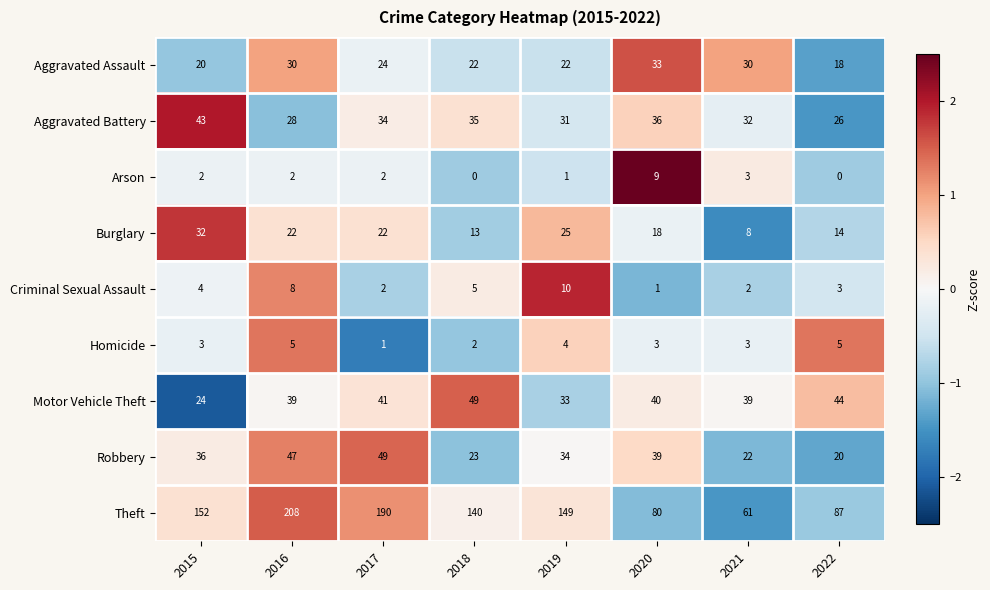

What is the spread (max minus min) of values at 2021?

59